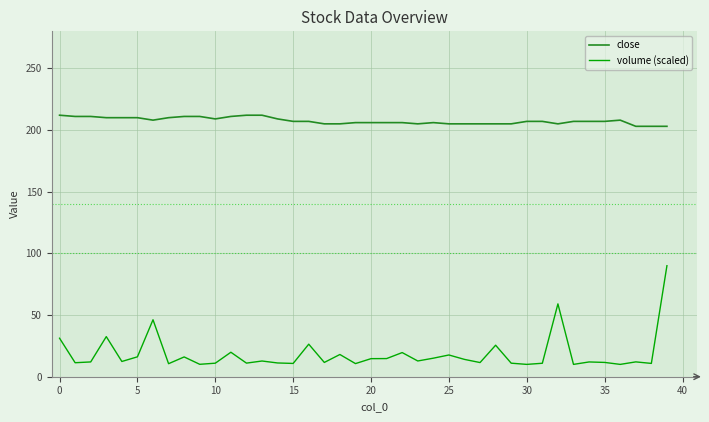

What is the sum of all volume (scaled) values?

734.3